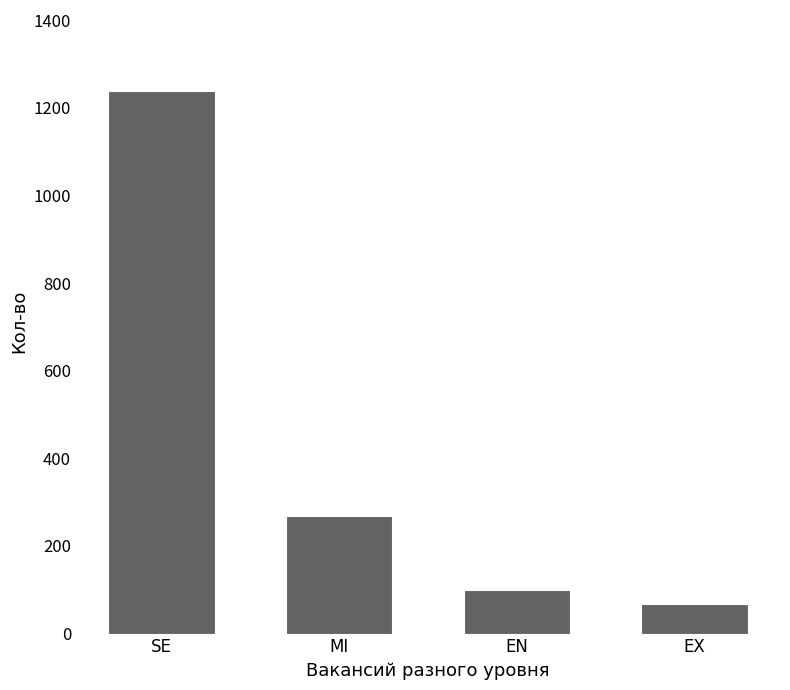

The value at SE is 1238. True or false?

True